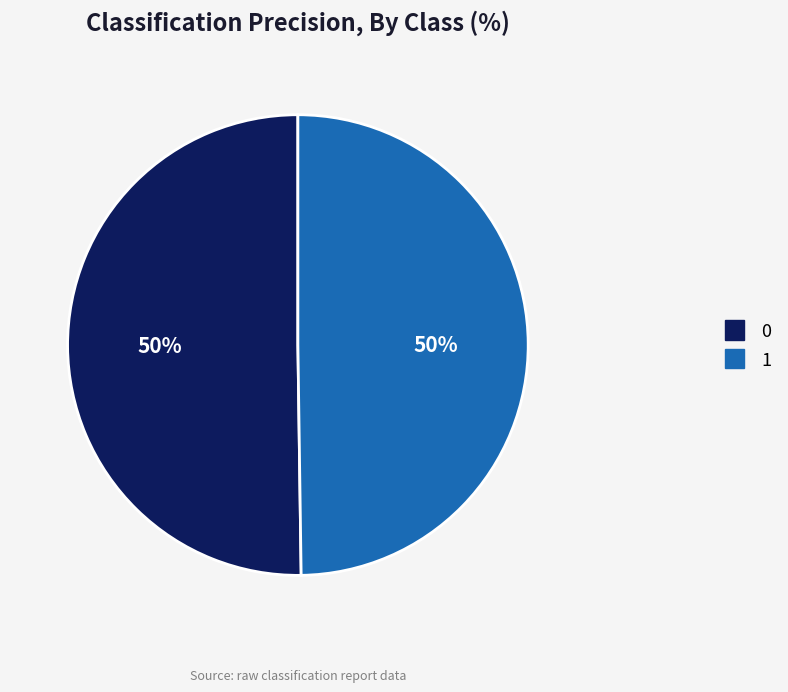

Is it true that 1 is 50% of the pie?

True